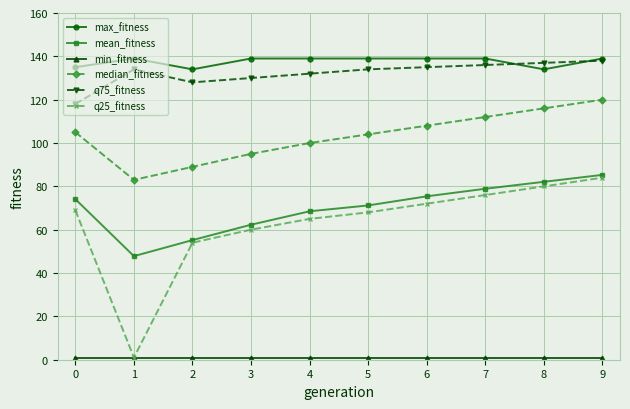

Is this an area chart (filled region under the line)?

No